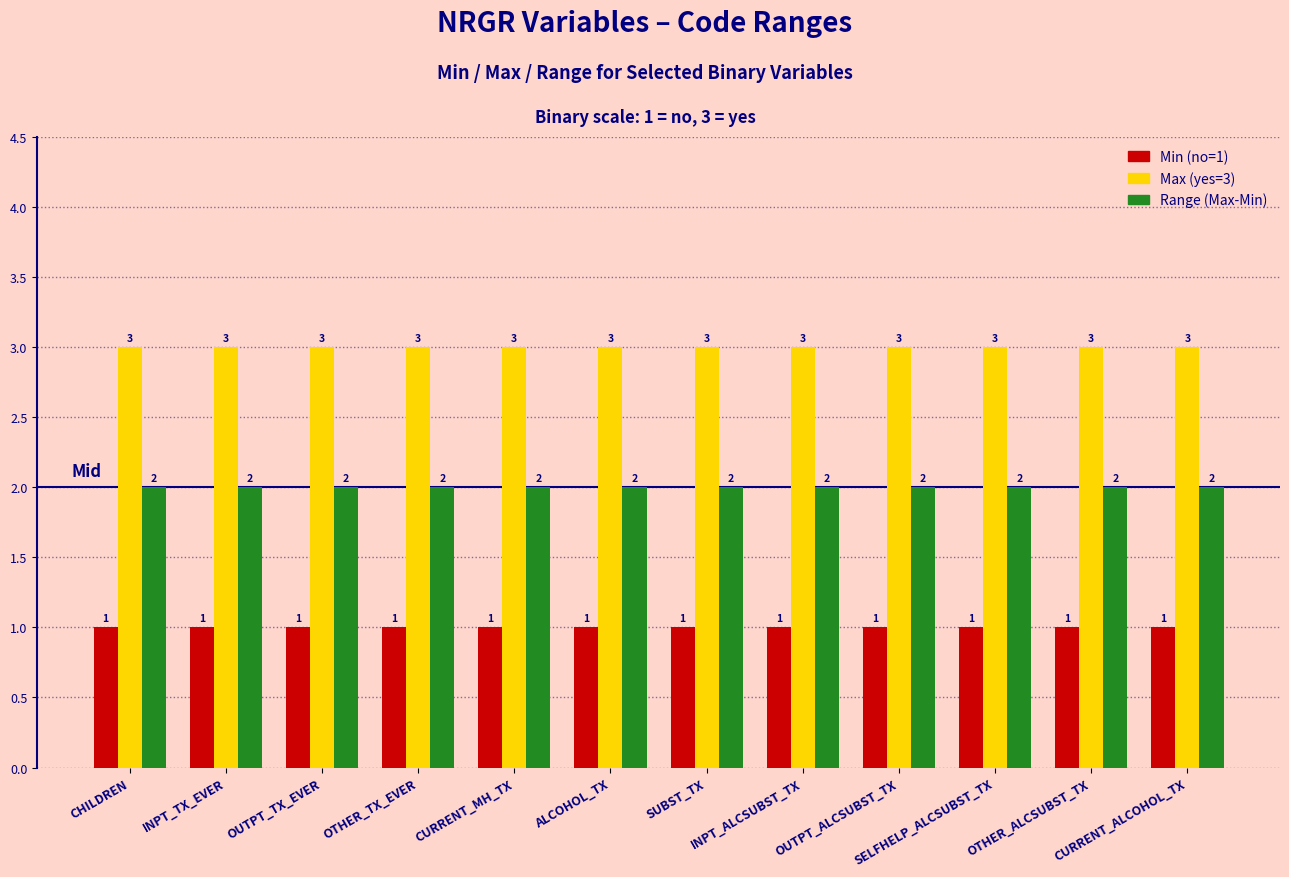

Is it true that Range (Max-Min) equals 3 at CURRENT_MH_TX?

False